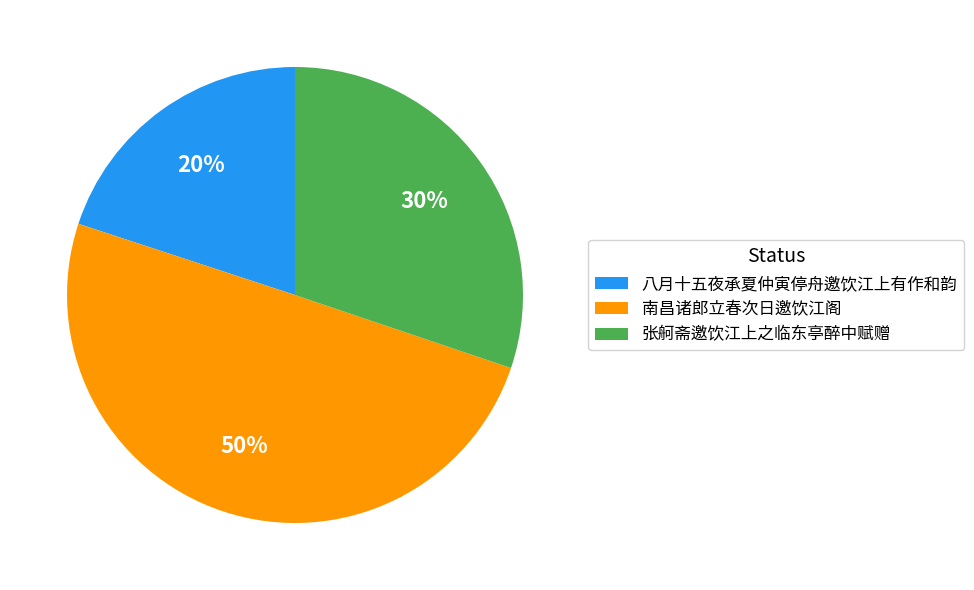

To the nearest percent, what is the average slice percentage?

33%